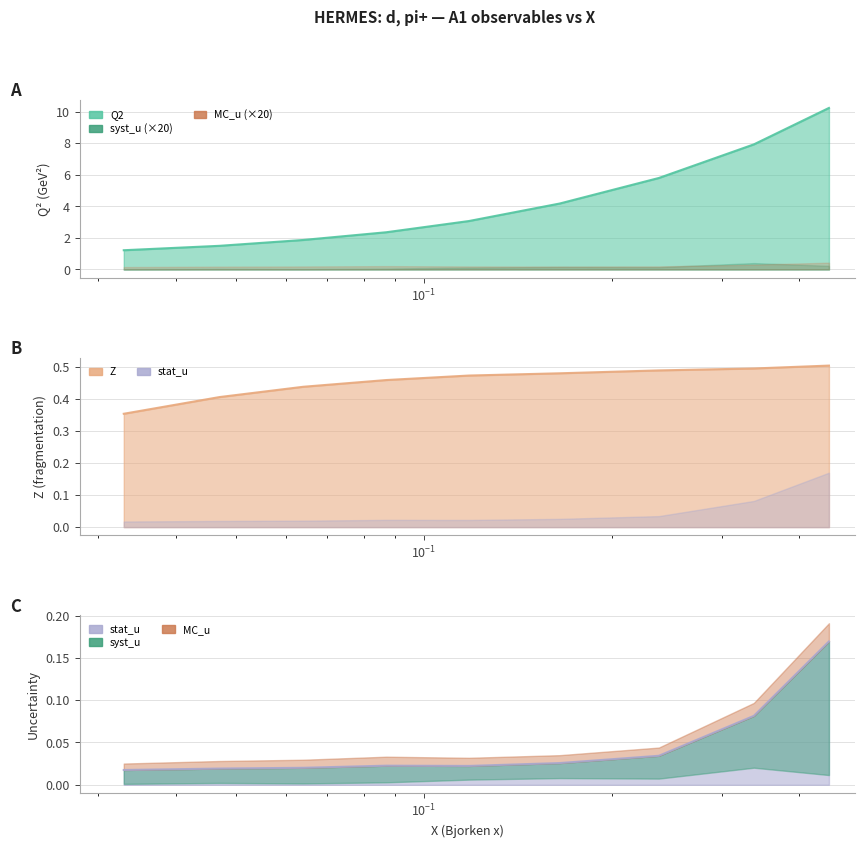

What is the difference between the maximum and minimum values in the Z series?

0.2